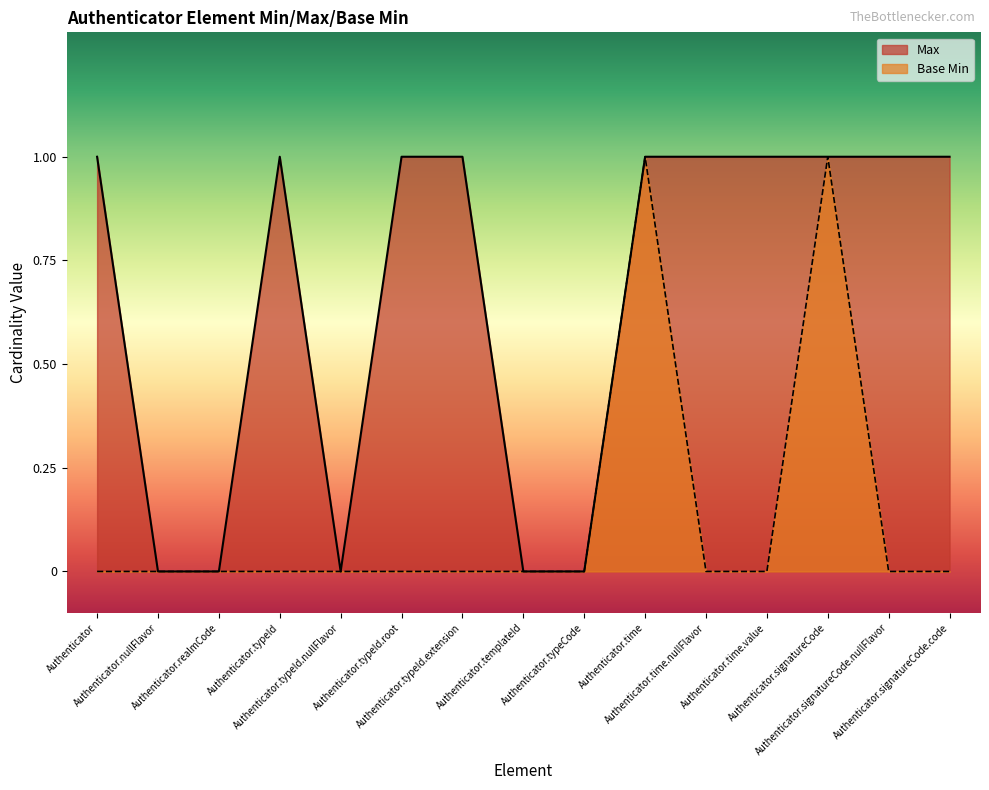

What position from the right is Authenticator.typeCode?

7